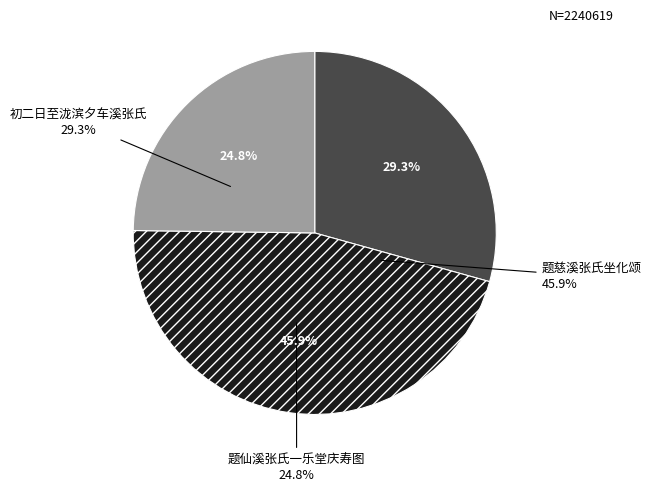

Rank the categories by value from lowest to highest.

题仙溪张氏一乐堂庆寿图, 初二日至泷滨夕车溪张氏, 题慈溪张氏坐化颂